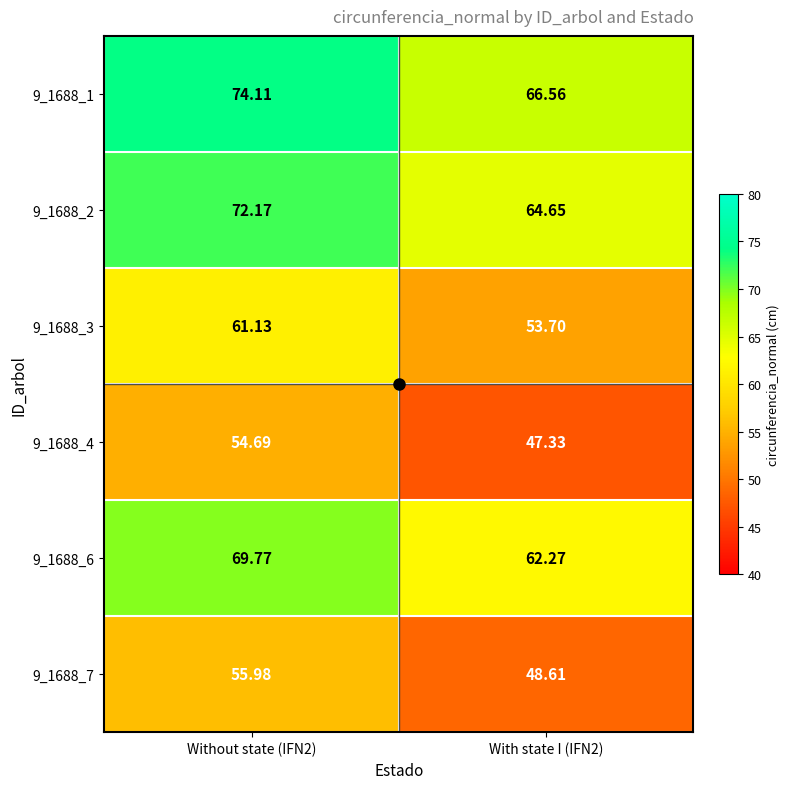

Is the value of 9_1688_7 at With state I (IFN2) greater than the value of 9_1688_6 at With state I (IFN2)?

No